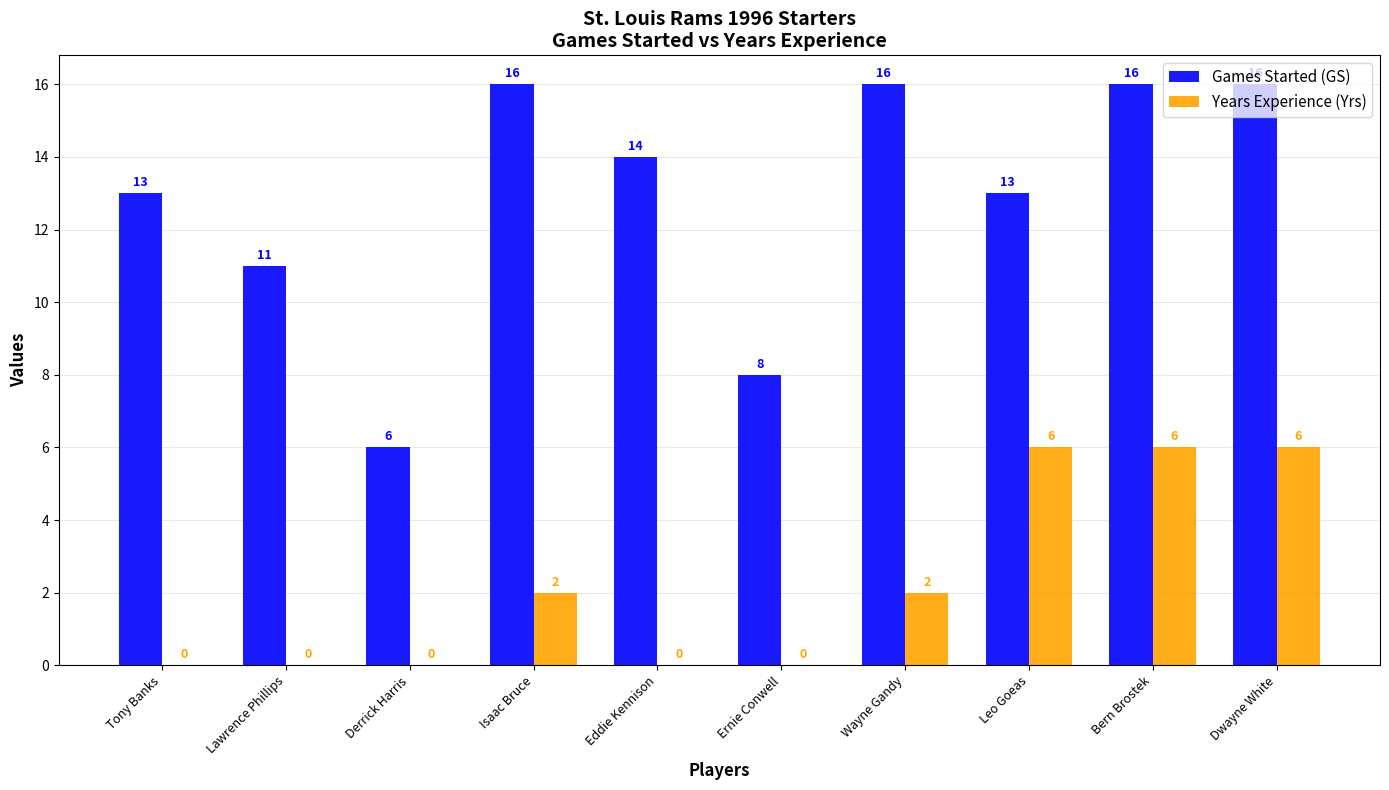

Count the number of data series in this chart.

2